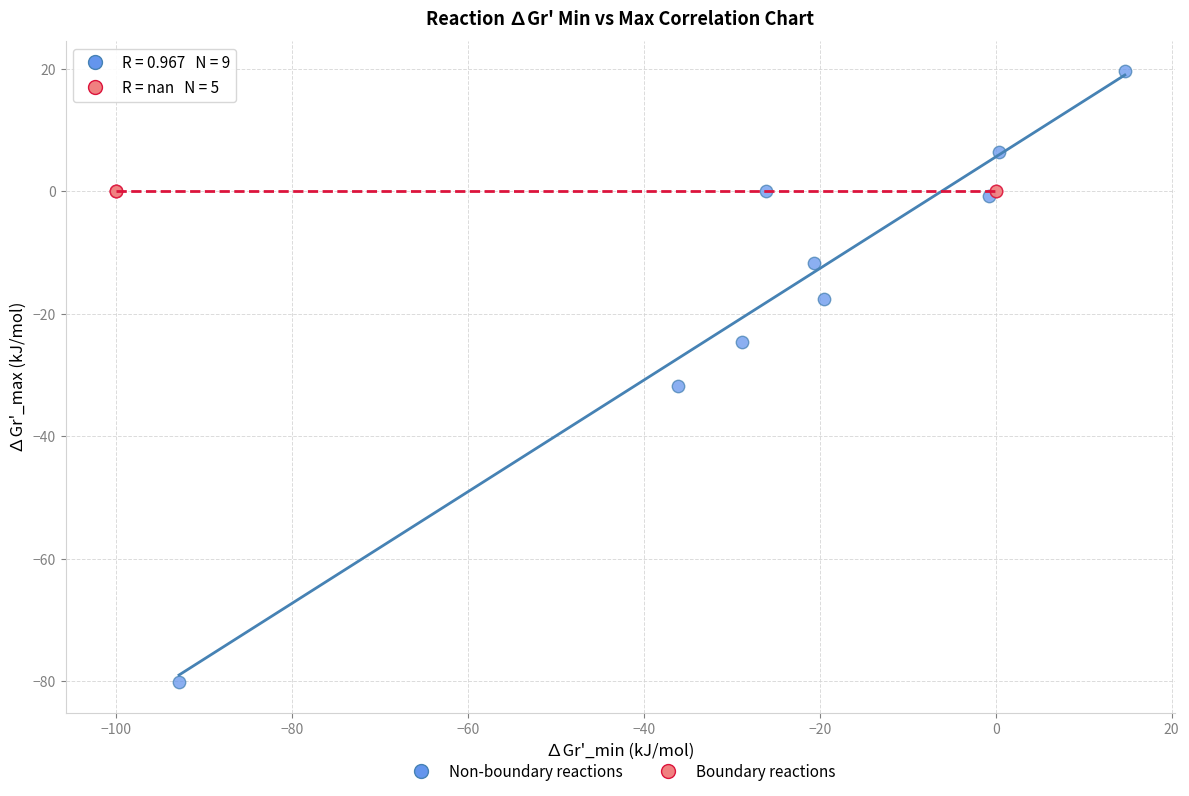

Which series reaches the minimum Y coordinate?

Non-boundary reactions